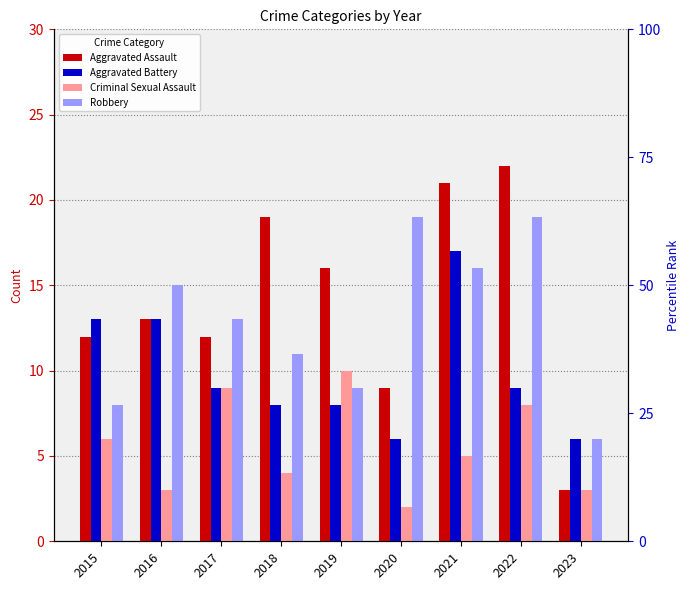

Where does the Aggravated Battery series first go above 9?

2015